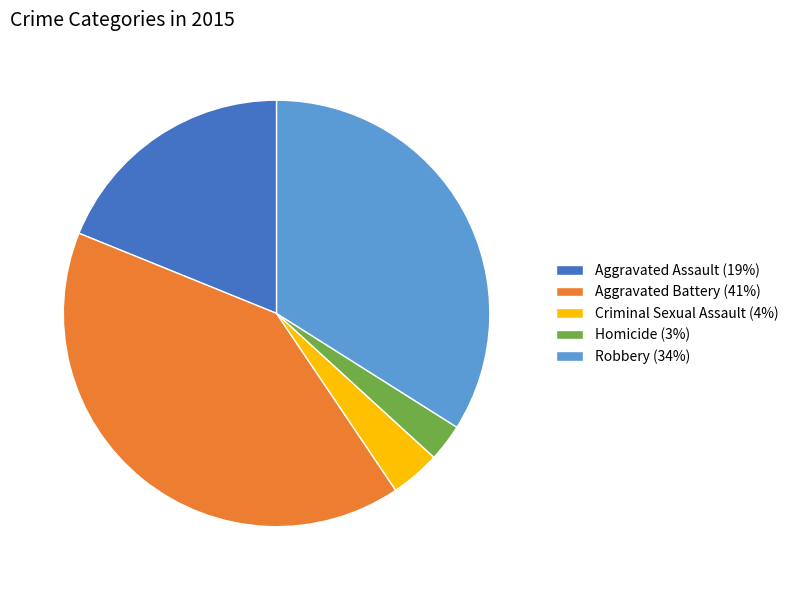

Which category has the biggest portion of the pie?

Aggravated Battery